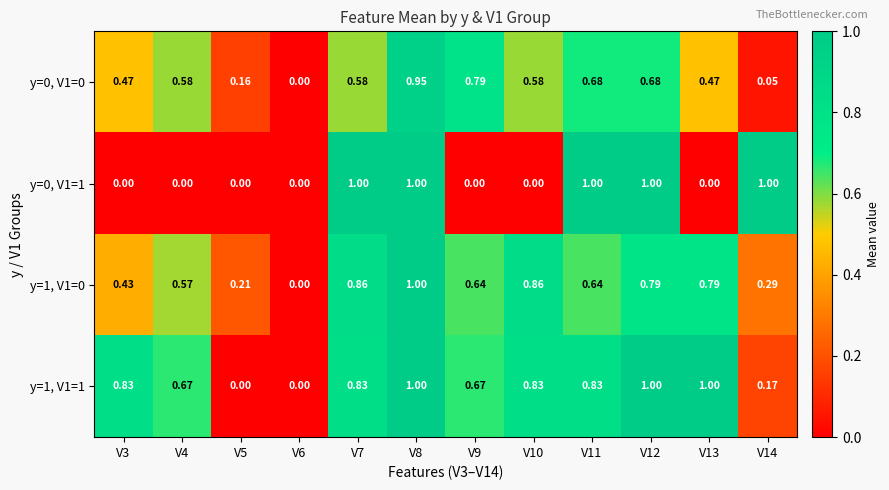

At which category is the sum across all series the highest?

V8